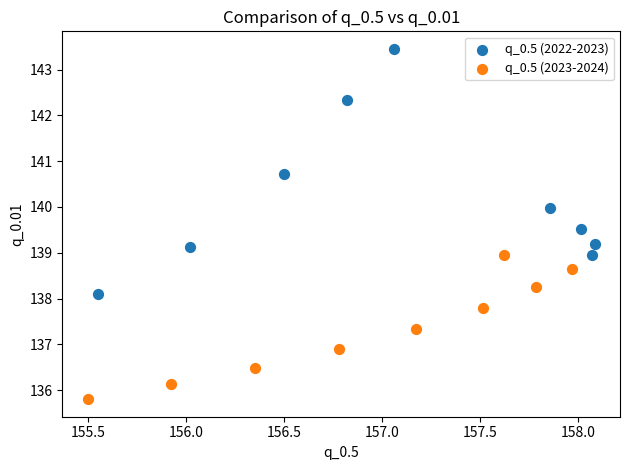

Which series reaches the minimum Y coordinate?

q_0.5 (2023-2024)